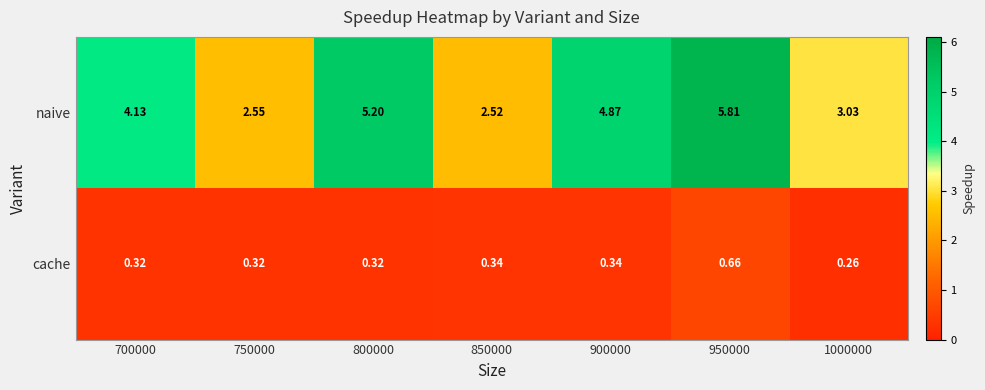

Which series changed the most between 800000 and 850000?

naive